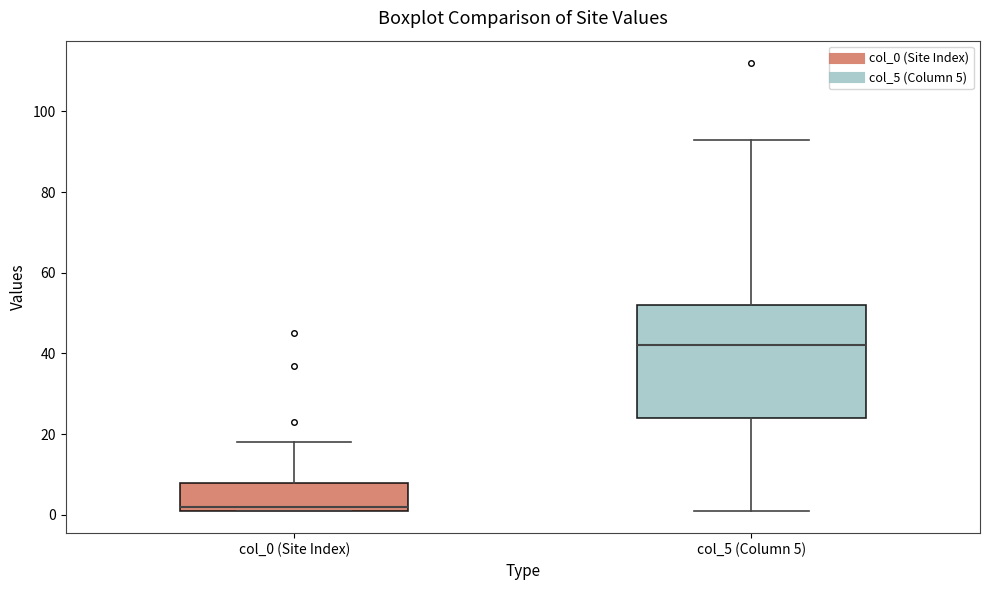

Which box's median line is the lowest?

col_0 (Site Index)